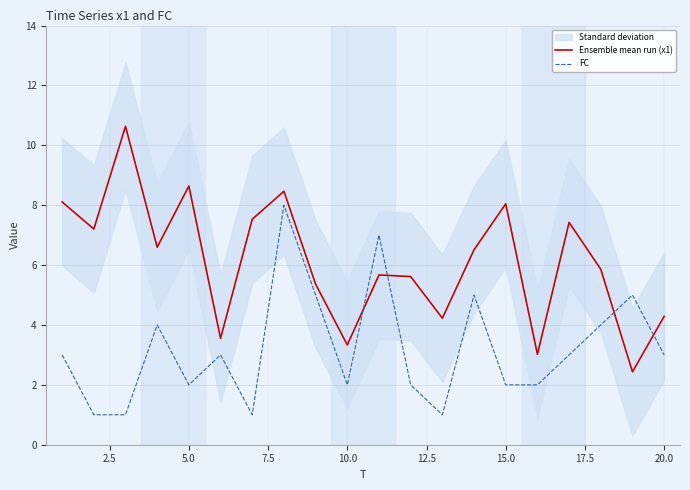

After their last crossing, which series has the higher values: FC or Ensemble mean run (x1)?

Ensemble mean run (x1)